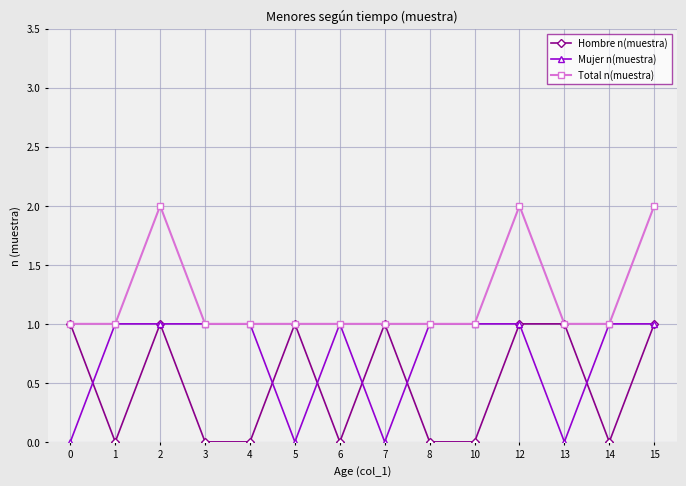

True or false: Hombre n(muestra) and Mujer n(muestra) intersect in this chart.

True